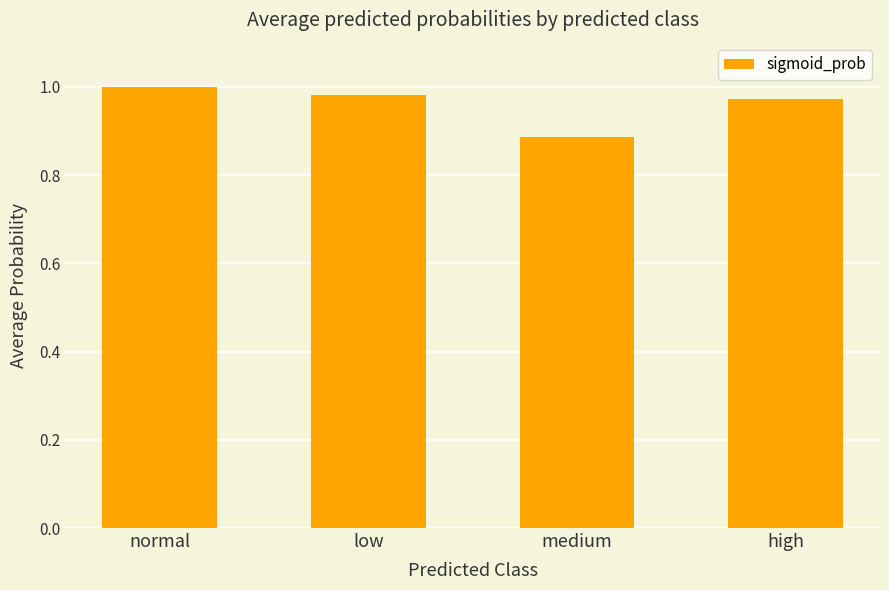

At which label is the value closest to 0?

medium